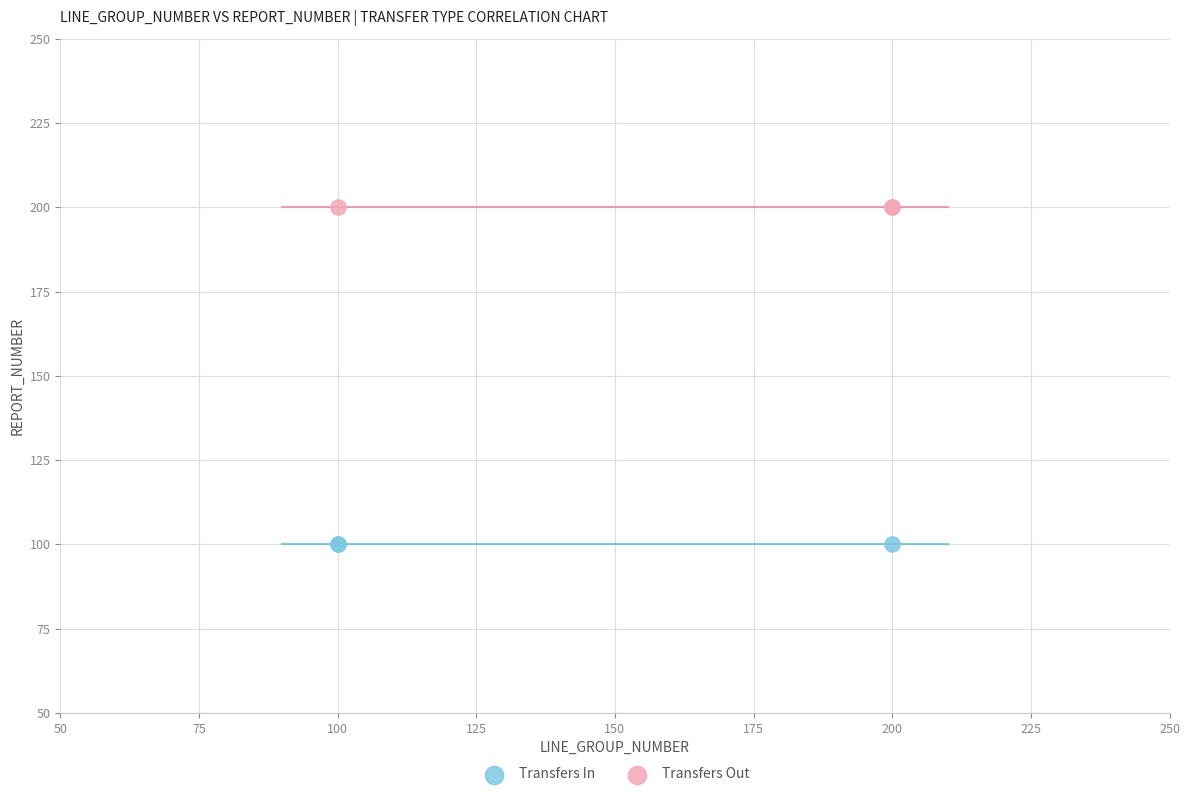

What are all the series names shown in the legend?

Transfers In, Transfers Out